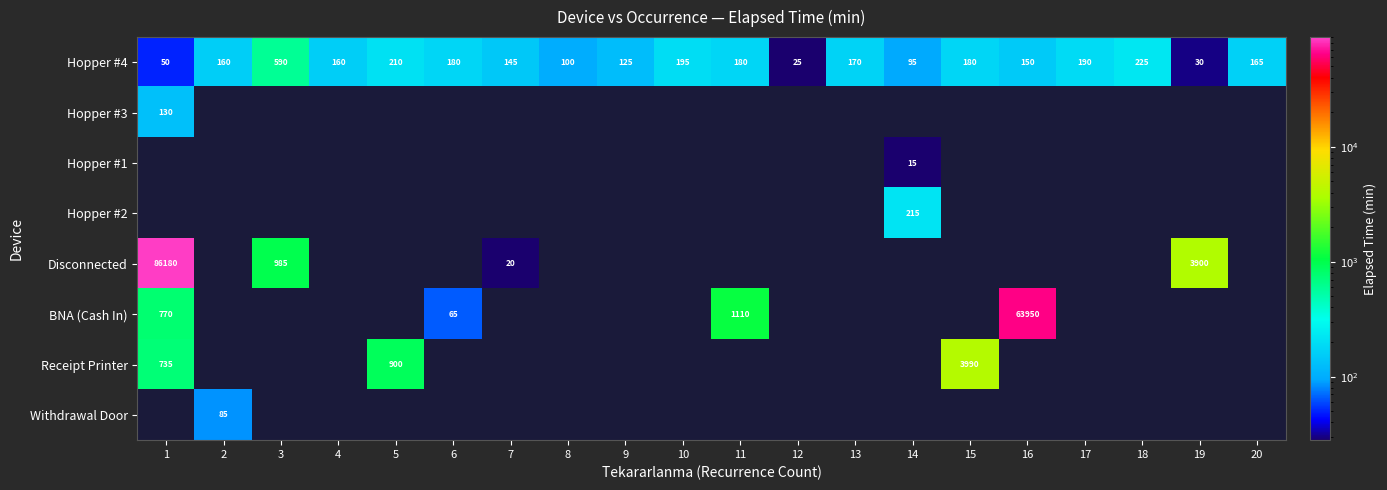

What is the minimum value for Hopper #4?

25